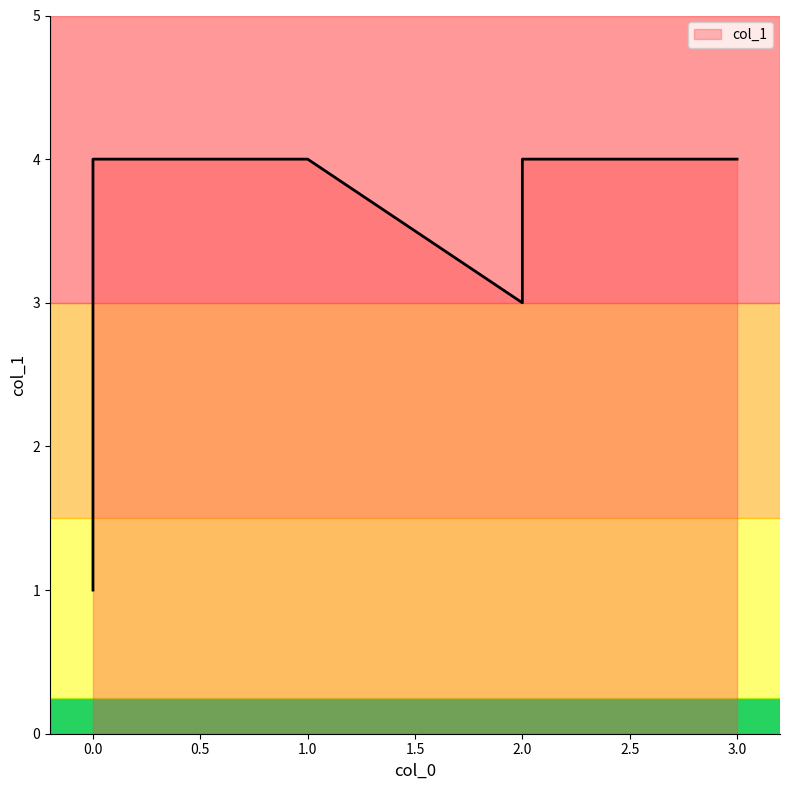

Where is the data nearest to the value 2?

2